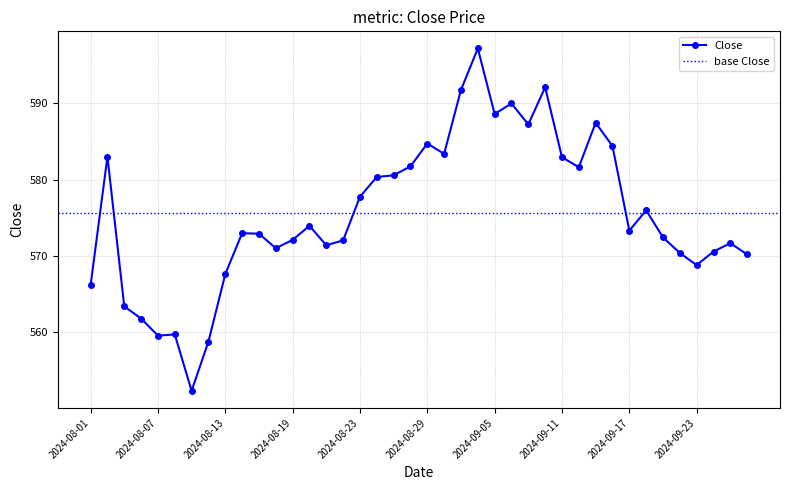

Count the number of data series in this chart.

1